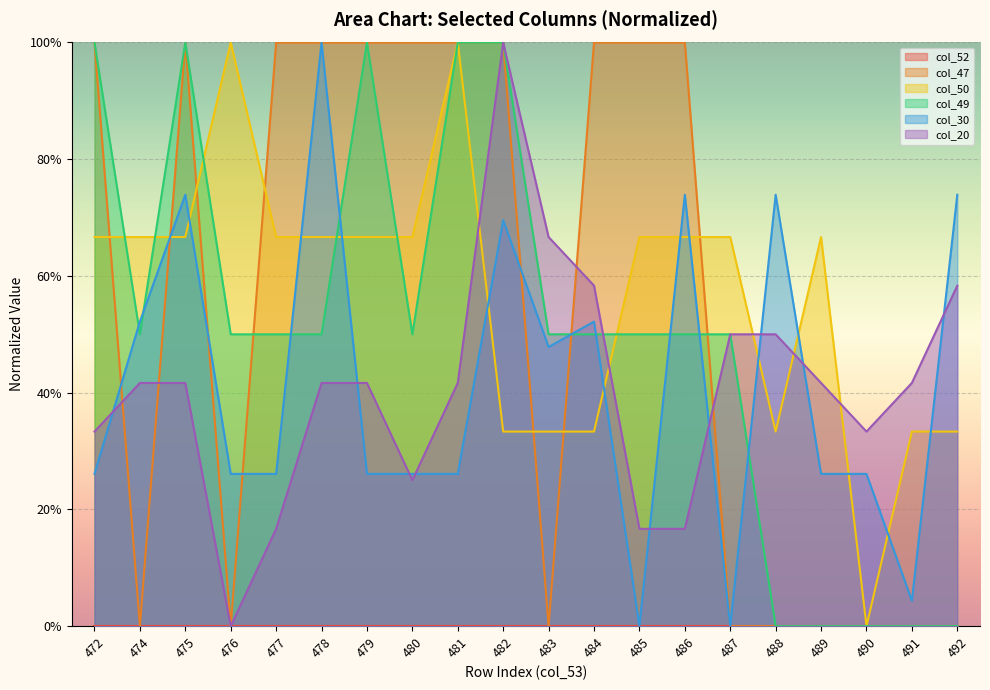

Does the chart display data point markers on the line(s)?

No